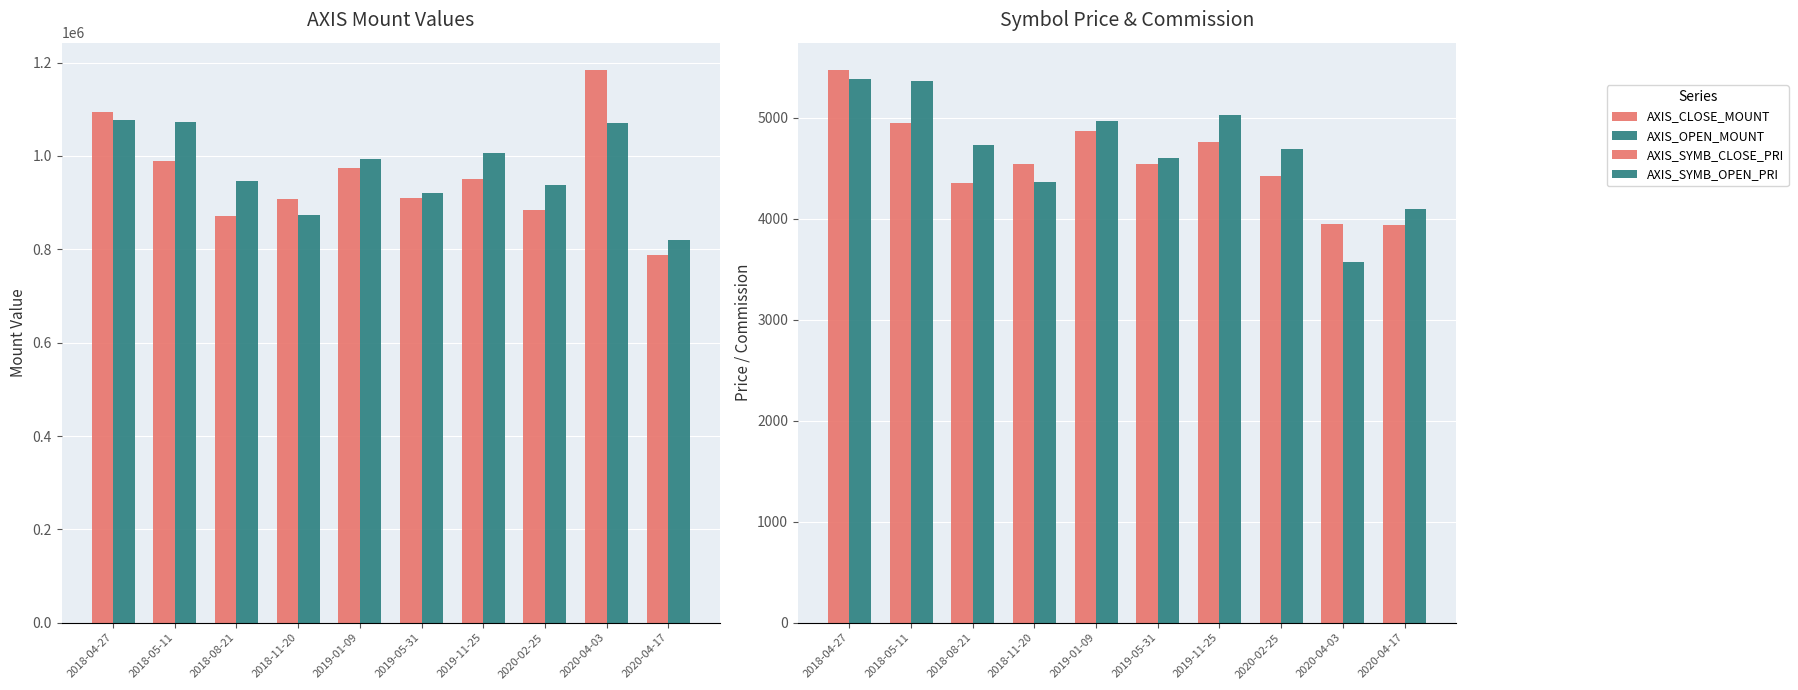

Rank the categories by AXIS_OPEN_MOUNT value from highest to lowest.

2018-04-27, 2018-05-11, 2020-04-03, 2019-11-25, 2019-01-09, 2018-08-21, 2020-02-25, 2019-05-31, 2018-11-20, 2020-04-17